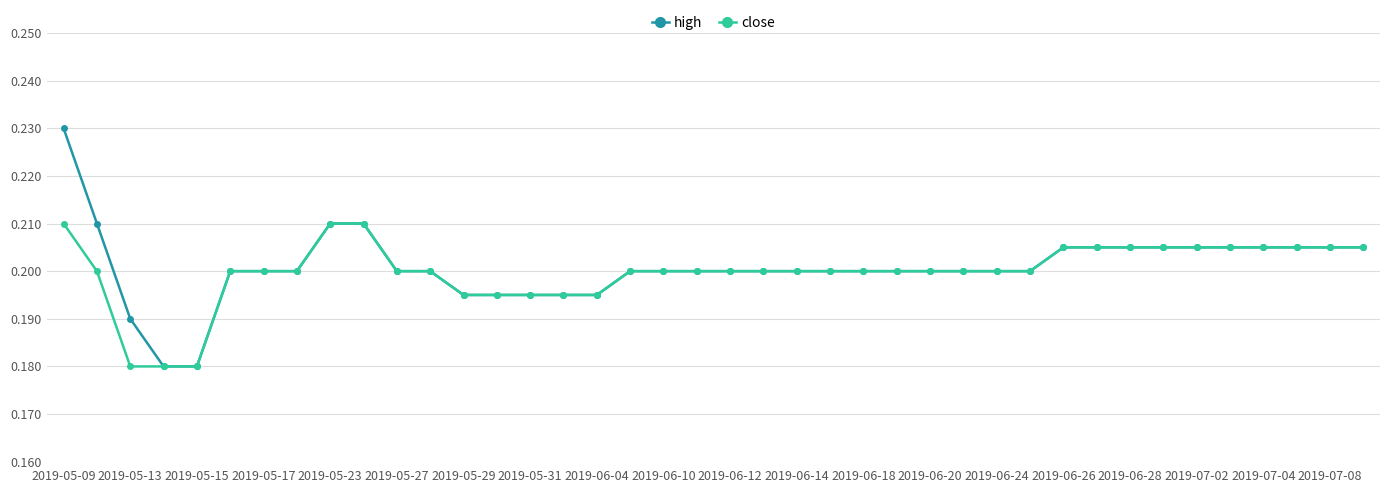

Which series has the widest spread of values?

high